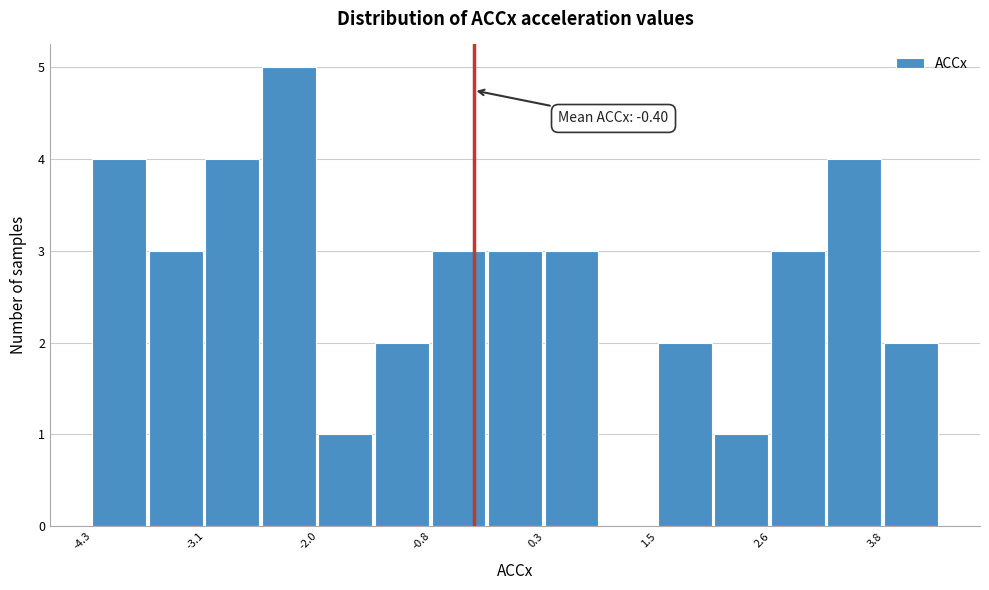

Around what value on the x-axis is the tallest bar? Give the approximate position of its centre, as read against the axis.

-2.2